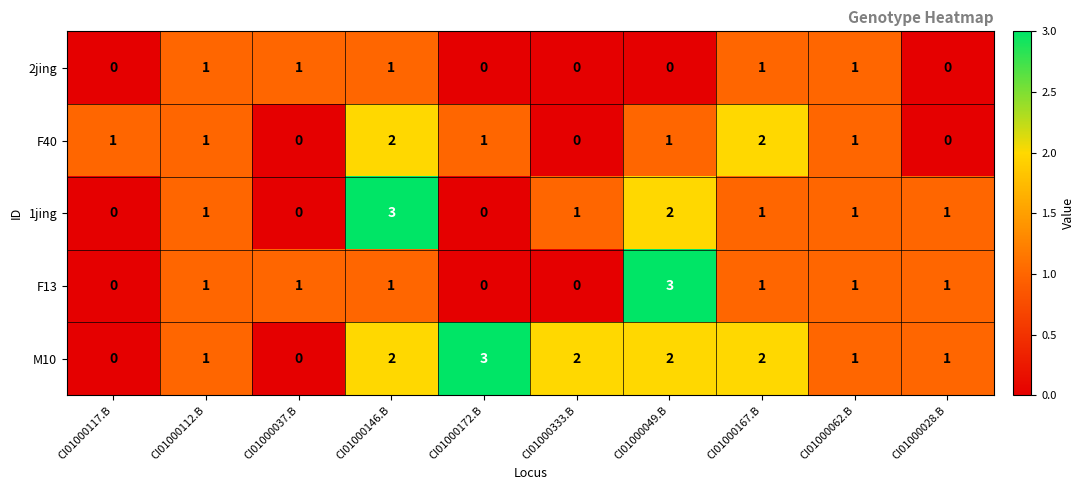

Between CI01000117.B and CI01000146.B, which series saw the biggest shift?

1jing